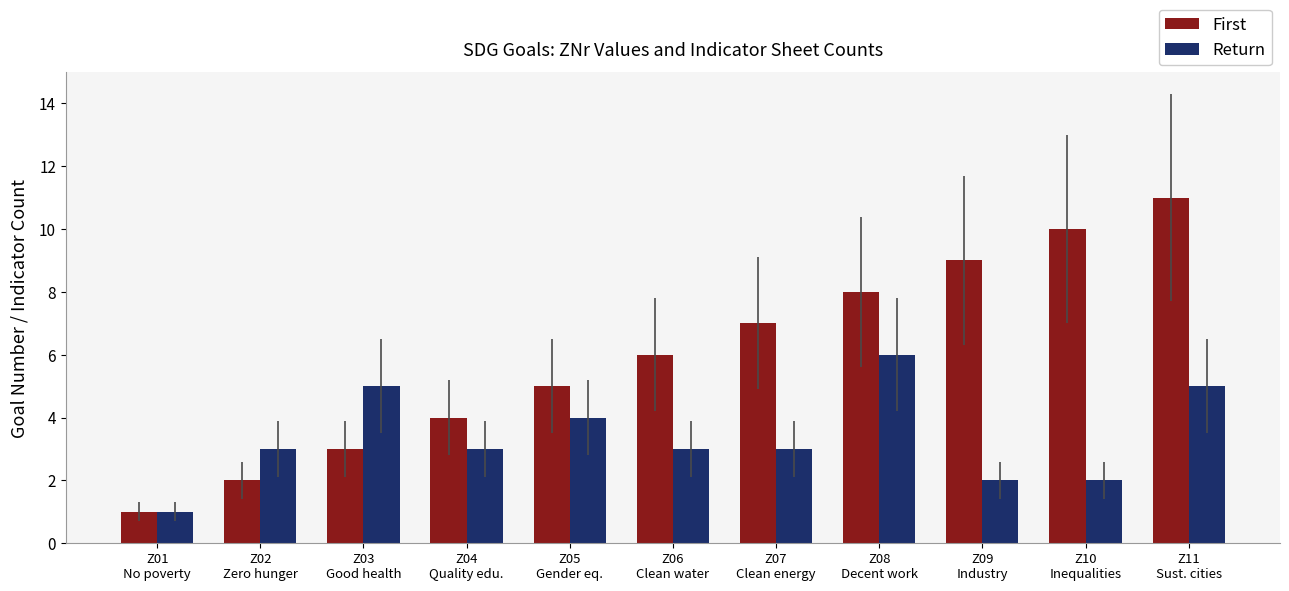

Read the Return value at Z03
Good health.

5